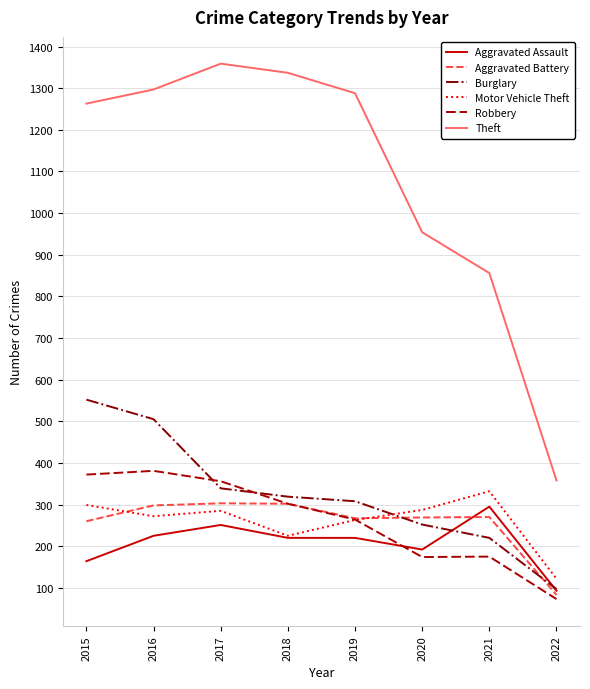

Which series changed the most between 2017 and 2018?

Motor Vehicle Theft